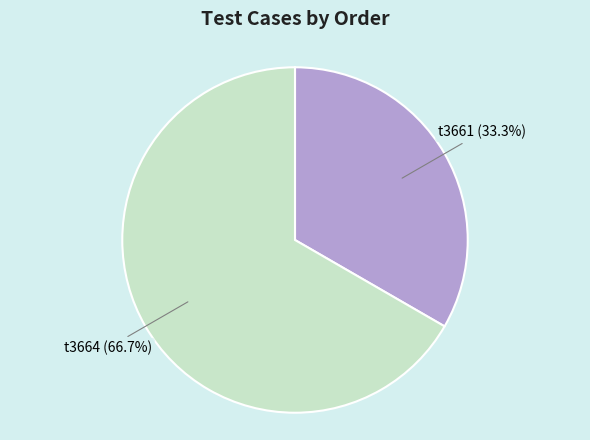

Which has a higher value, t3661 or t3664?

t3664